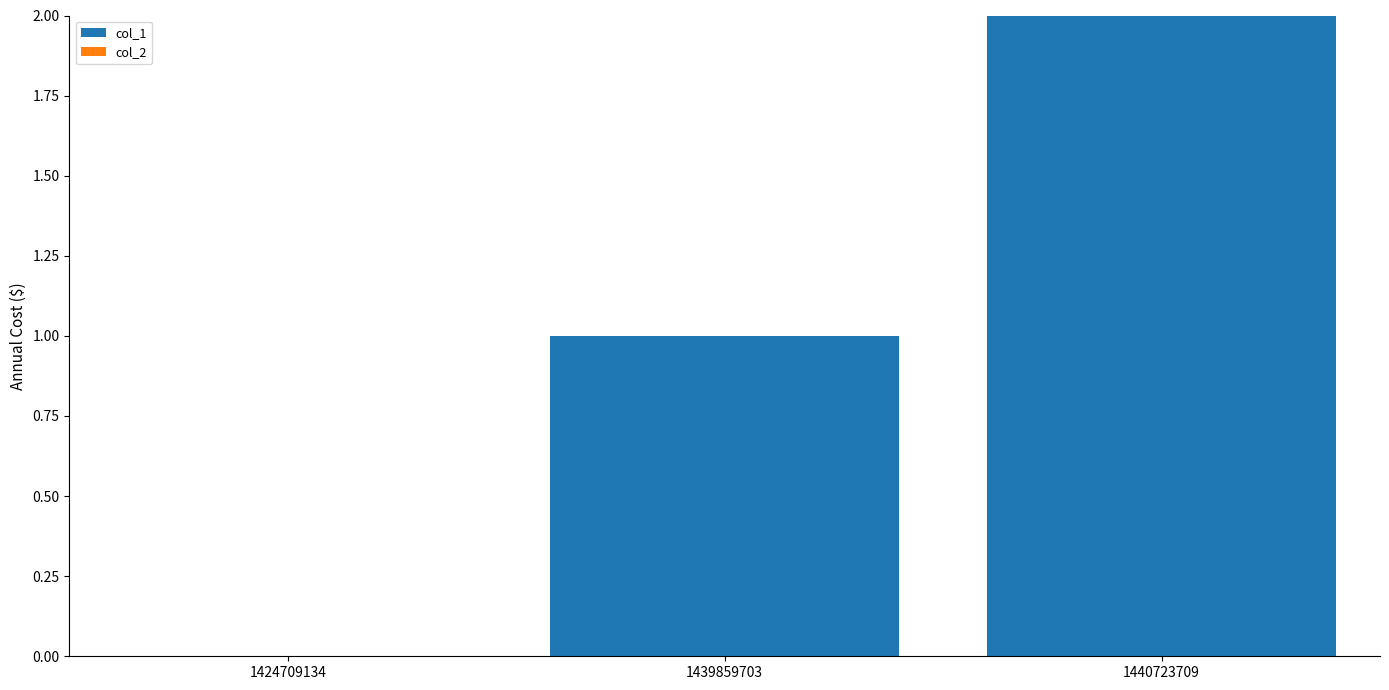

What is the sum of the values at 1440723709 and 1439859703?

3